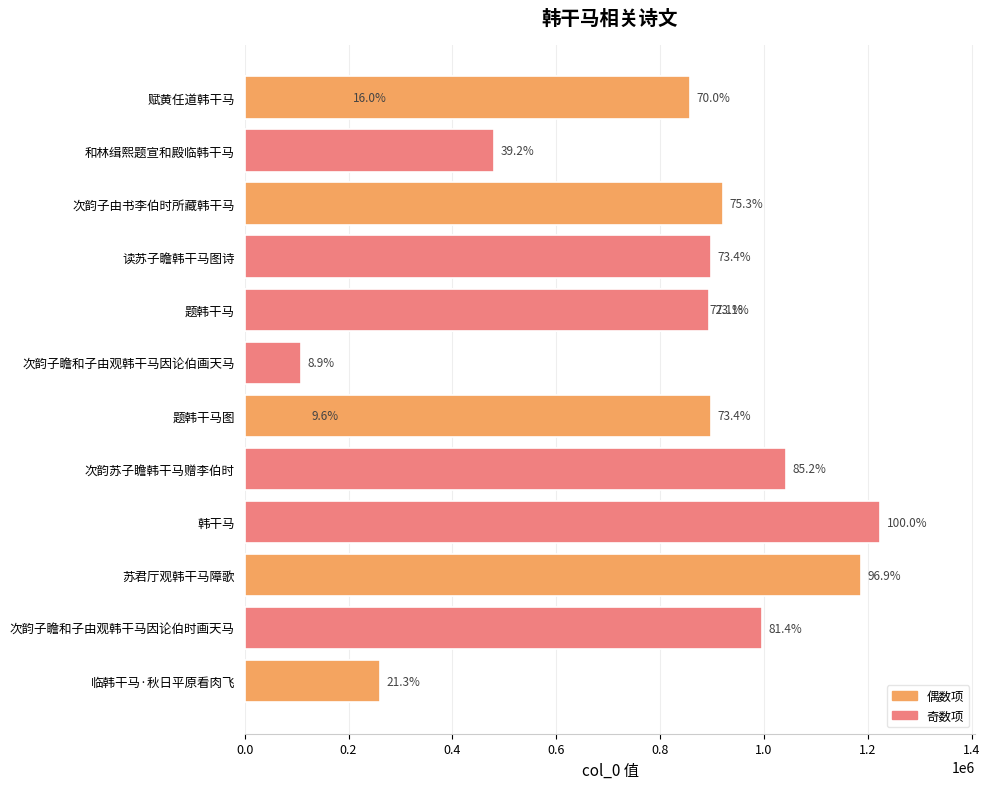

What is the minimum value shown in the chart?

108638